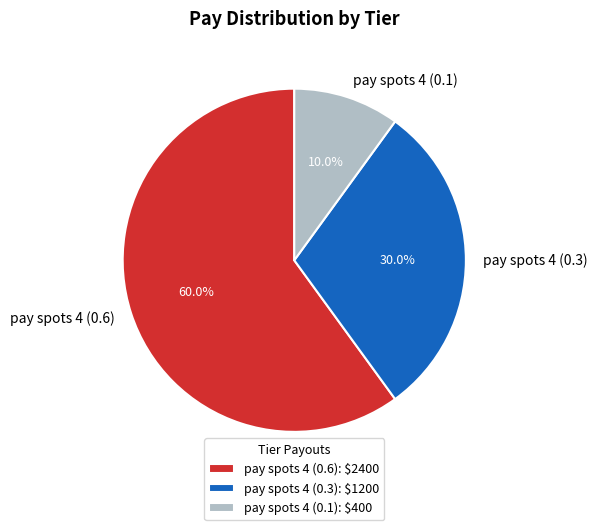

How many slices are in this pie chart?

3